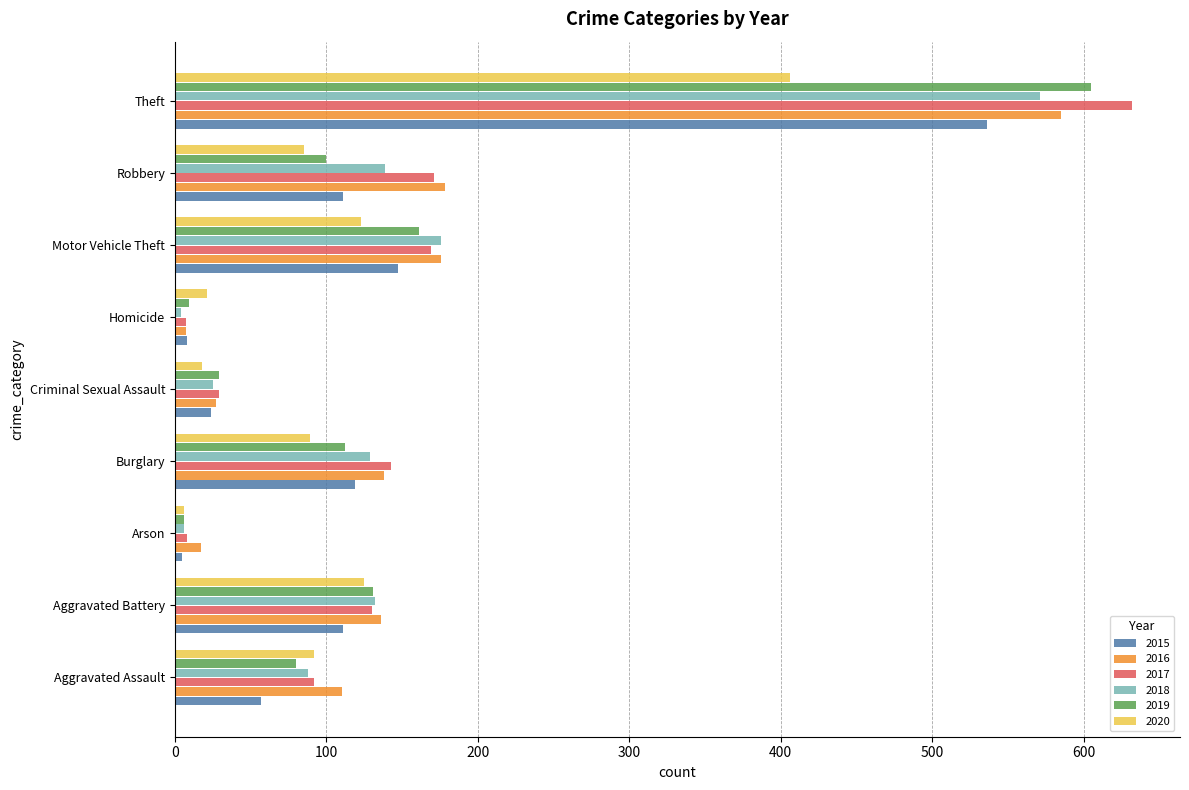

What is the lowest value of the 2017 series?

7